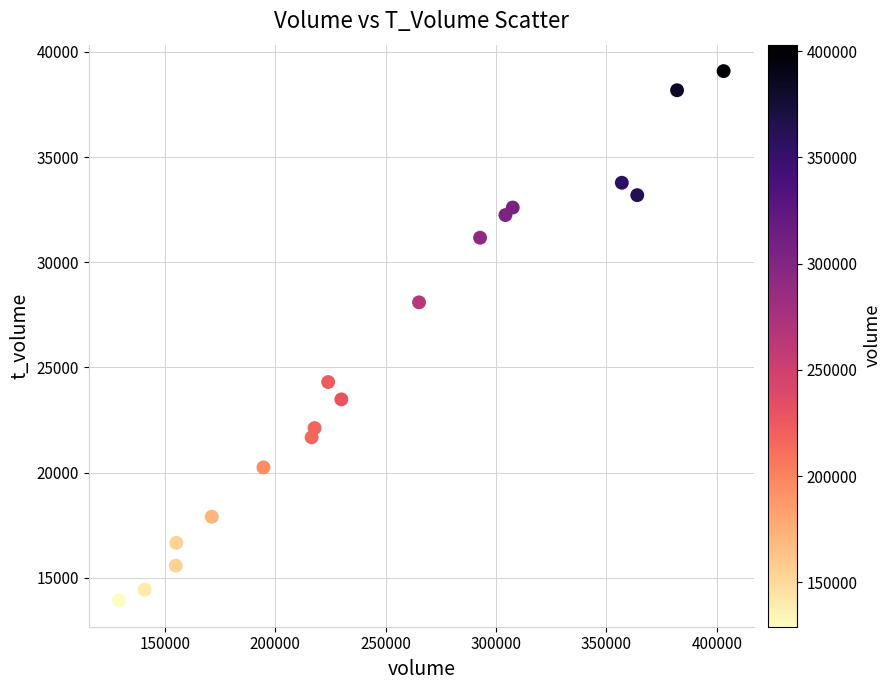

What Y value in the scatter plot is closest to 26511?

28098